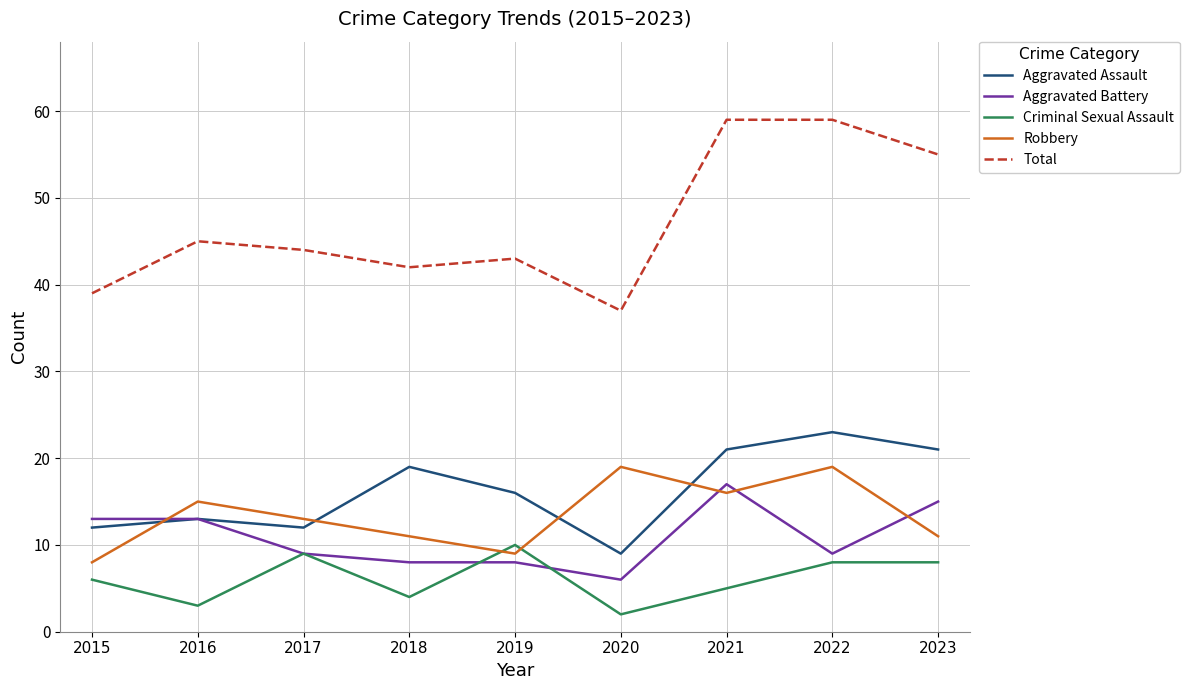

What is the maximum value for Robbery?

19